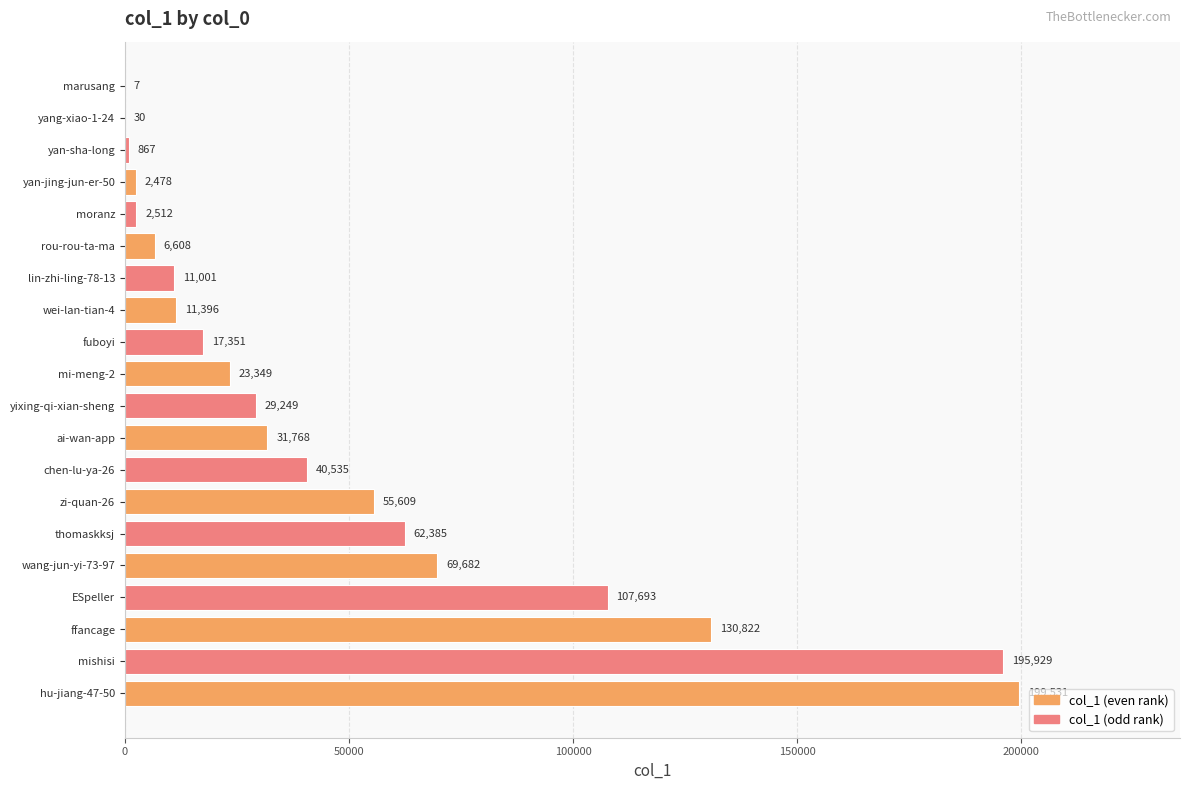

What is the sum of the values at moranz and mi-meng-2?

25861